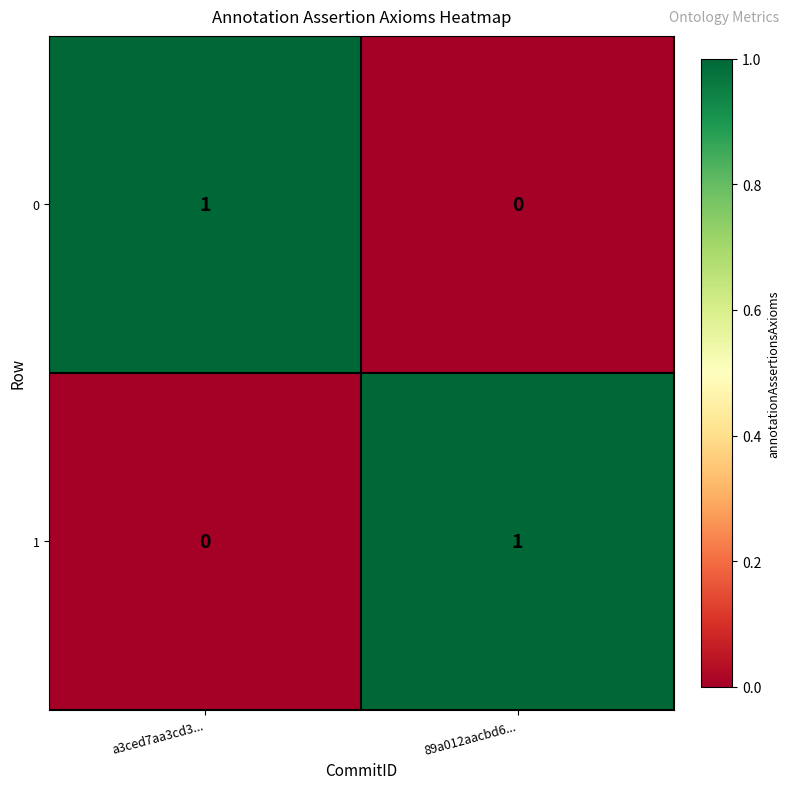

Which category has the lowest value in the 1 series?

a3ced7aa3cd3...